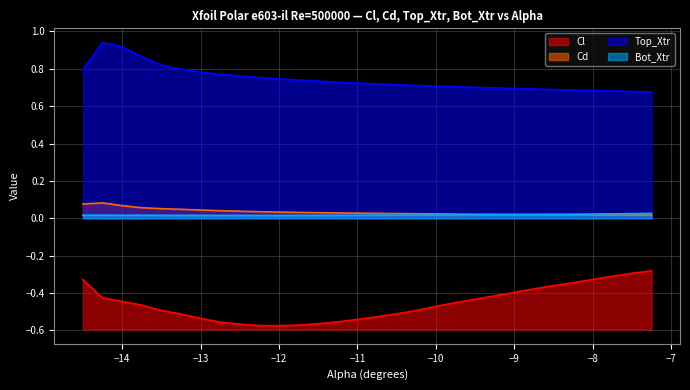

Rank the series by their maximum value, from highest to lowest.

Top_Xtr, Cd, Bot_Xtr, Cl